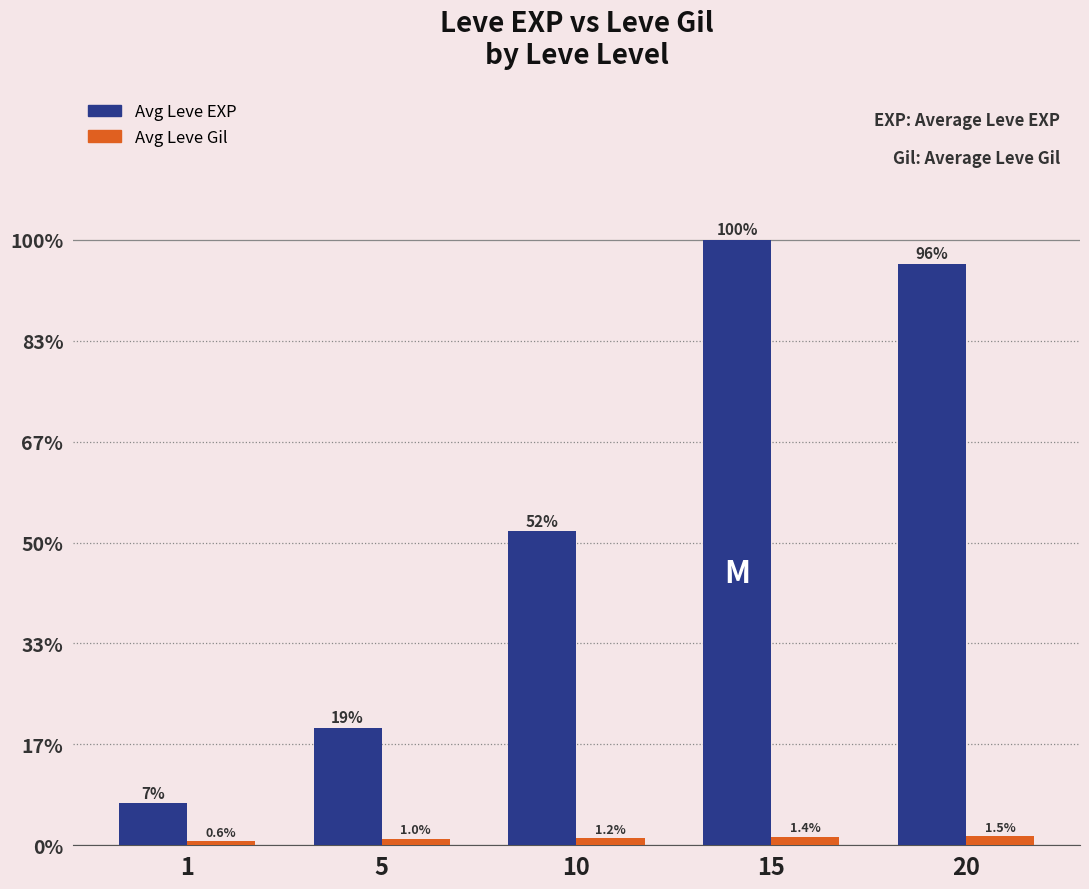

Are the bars horizontal?

No